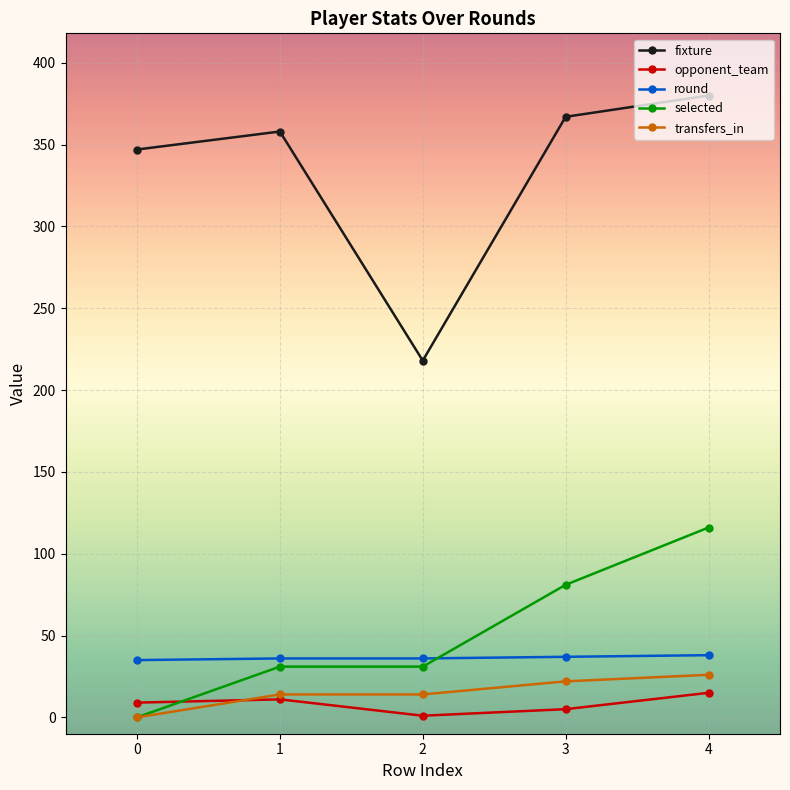

Which series has the largest range (max minus min)?

fixture